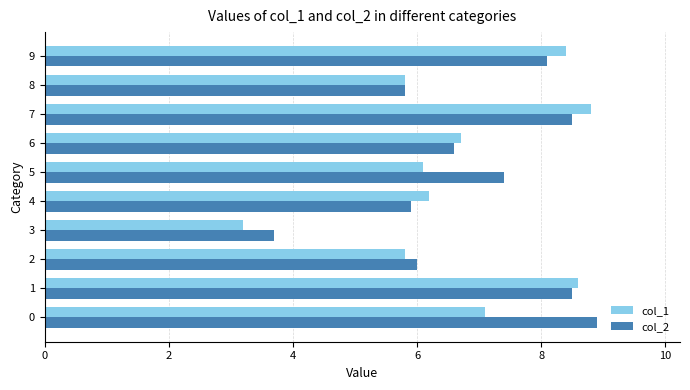

What is the difference between the col_2 values at 4 and 9?

2.2